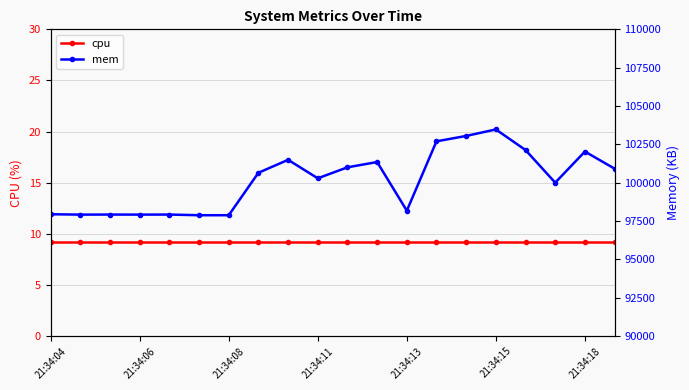

At which label does cpu reach its peak?

21:34:04